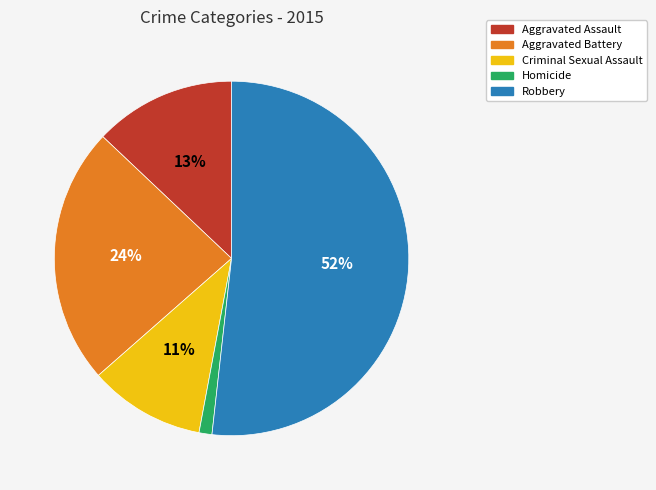

Does any single category account for the majority?

Yes